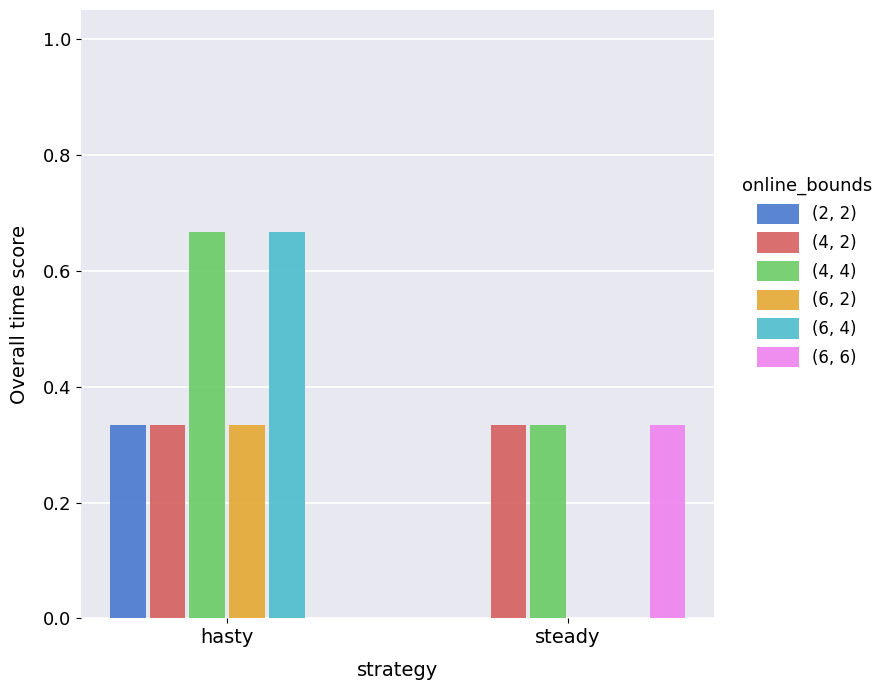

Where is (2, 2) nearest to the value 0?

steady